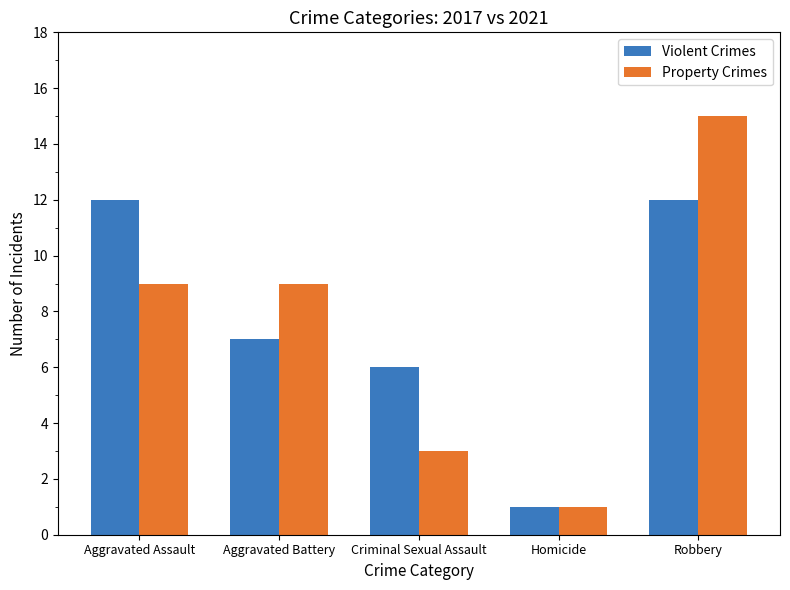

What is the difference between the maximum and minimum values in the Property Crimes series?

14